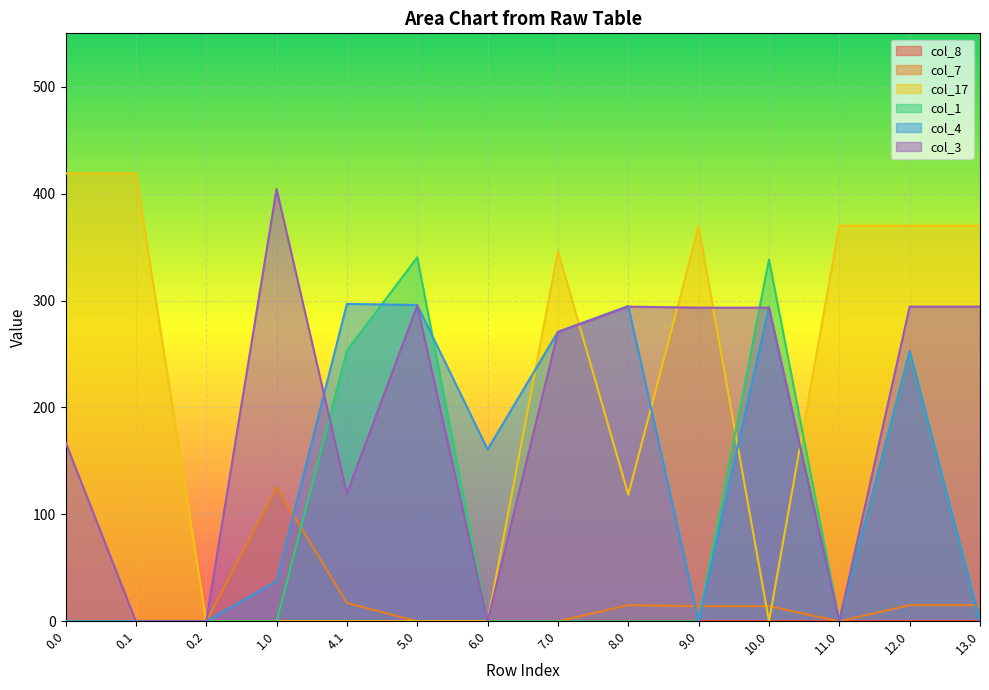

Which series changed the most between 1.0 and 9.0?

col_17